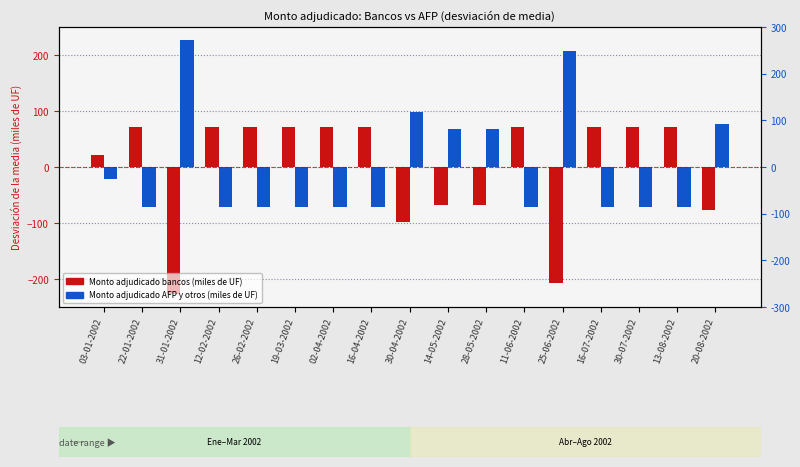

True or false: Monto adjudicado AFP y otros (miles de UF) has a value of -72.4 at 13-08-2002.

True